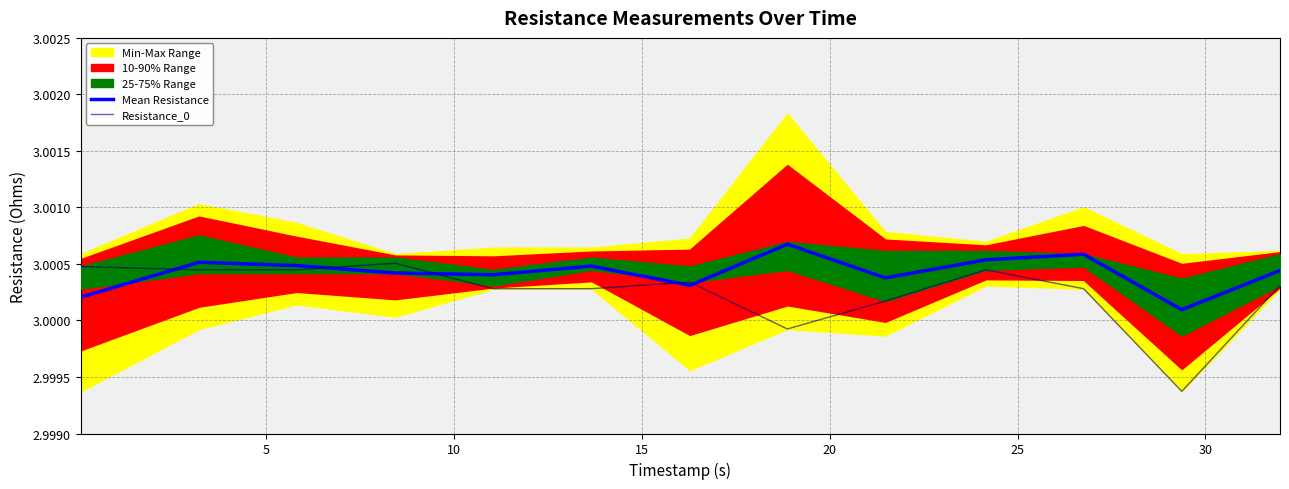

Does the chart have visible grid lines?

Yes